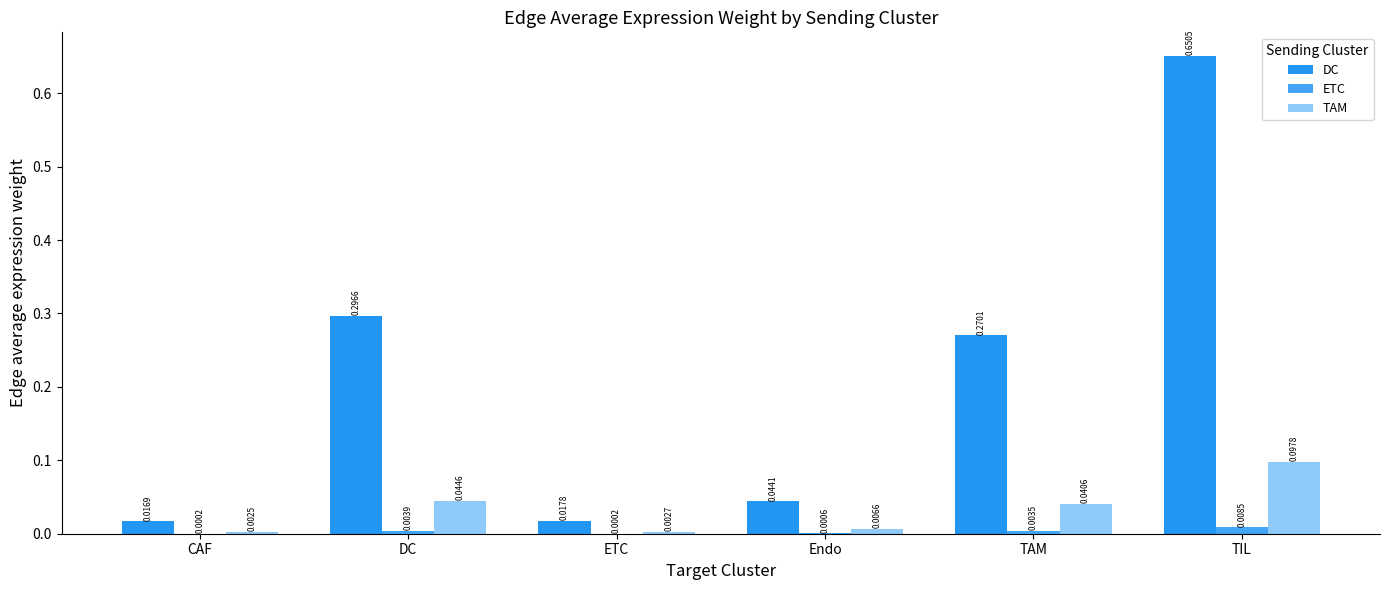

Is it true that ETC equals 0.0 at Endo?

True